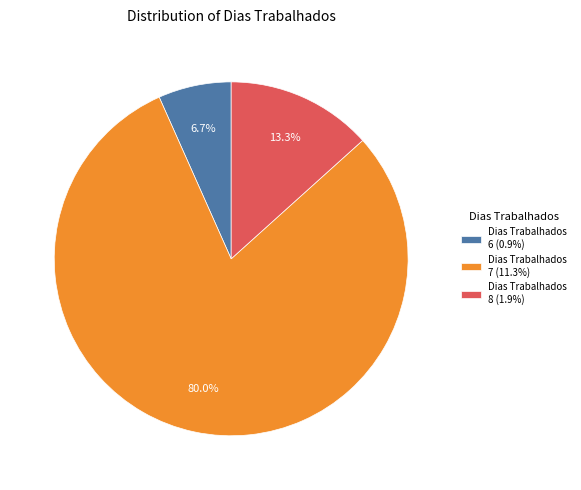

Does any single category account for the majority?

Yes